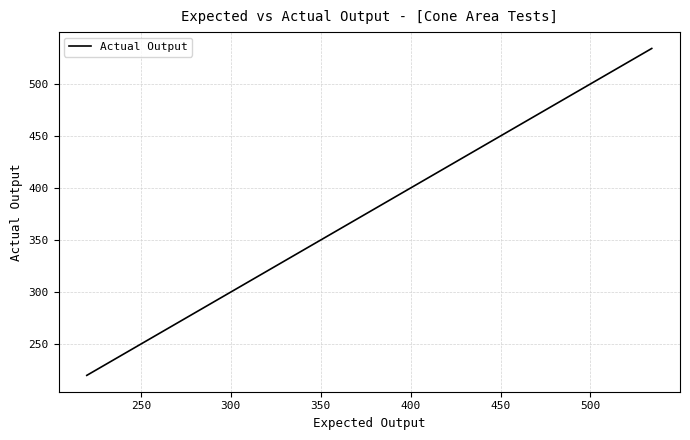

How many lines are shown in the chart?

1